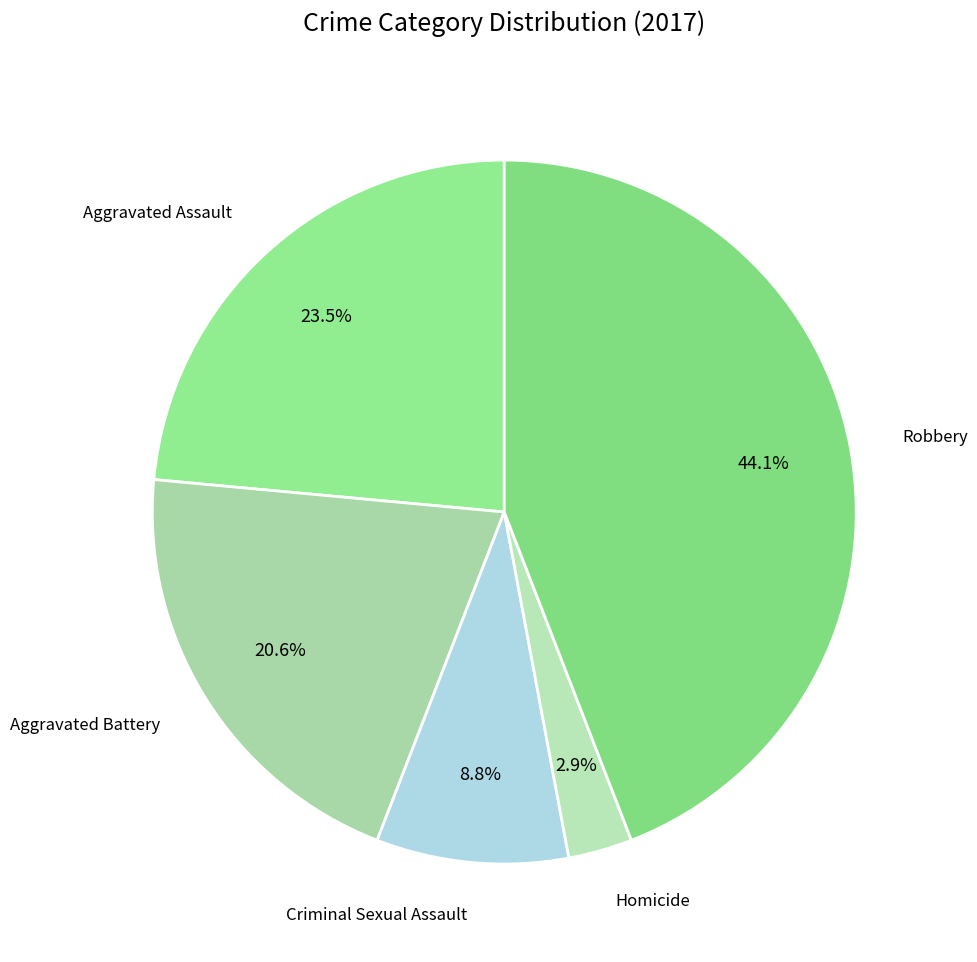

Between Homicide and Aggravated Battery, which is larger?

Aggravated Battery